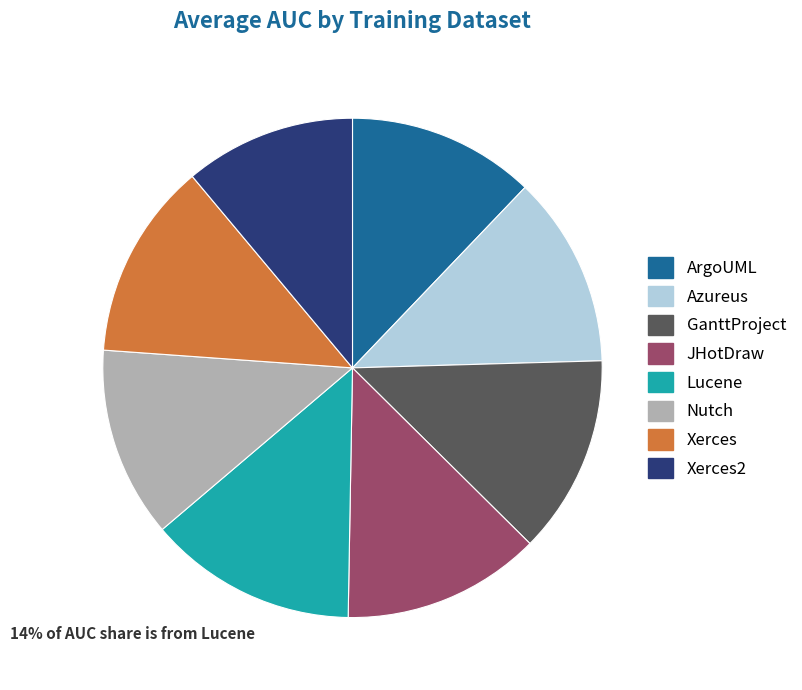

Is there a majority slice in this chart?

No